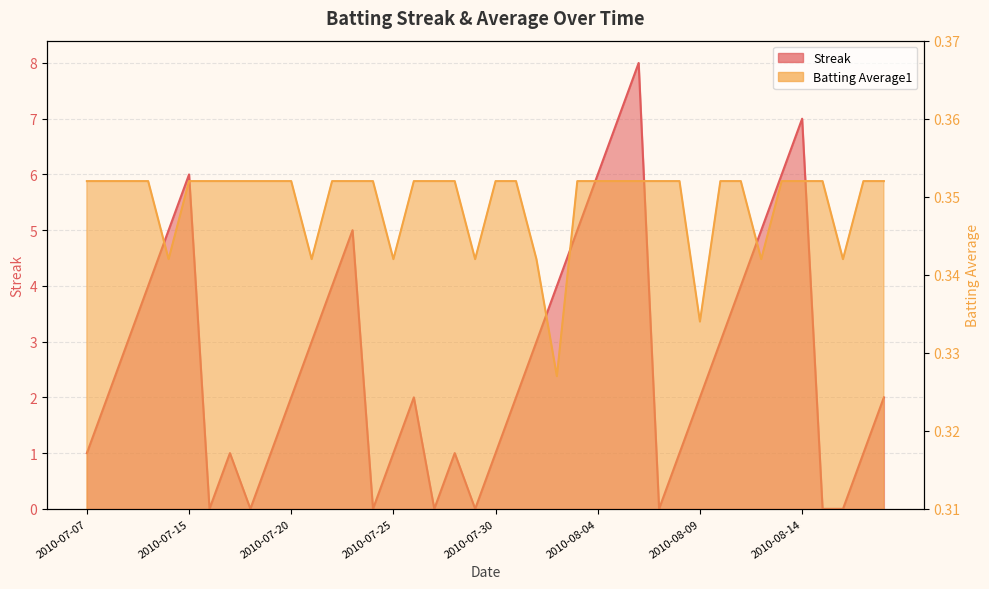

What is the average value of the Batting Average1 series?

0.3